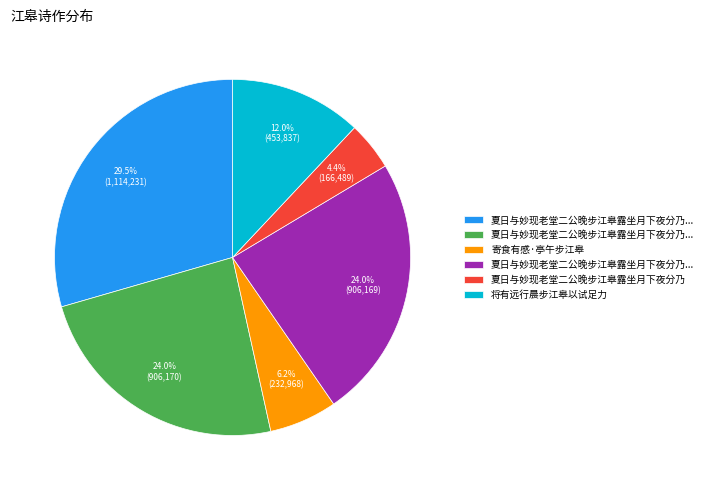

Is there a majority slice in this chart?

No